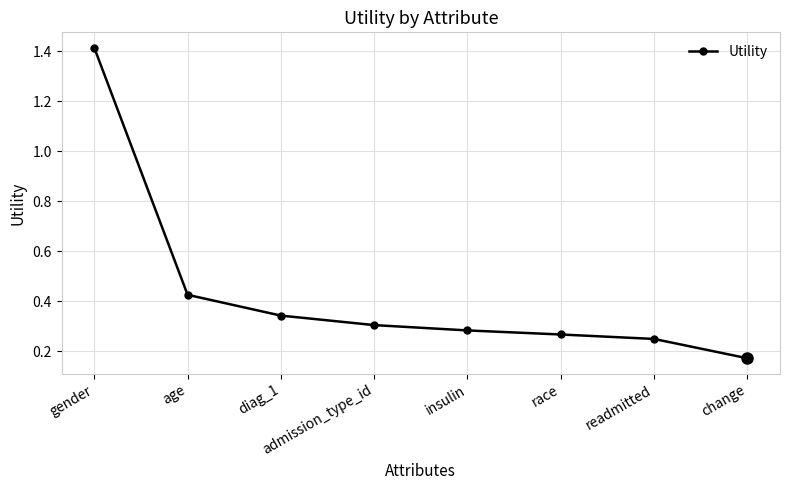

Does the chart have visible grid lines?

Yes